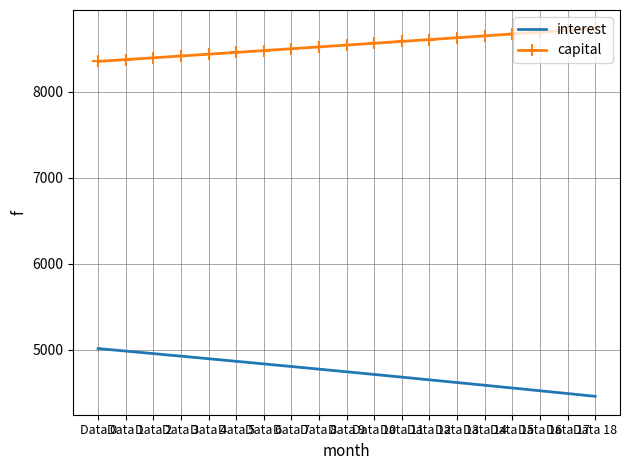

Rank the series at Data 16 from highest to lowest value.

capital, interest